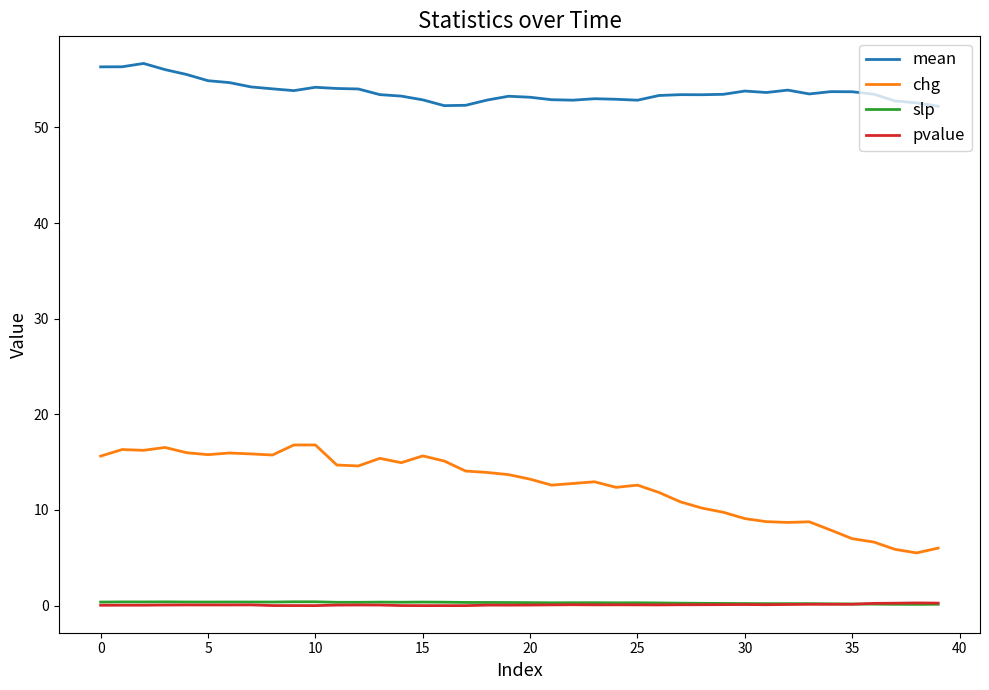

True or false: chg has more than 2 points higher than both neighbors.

True